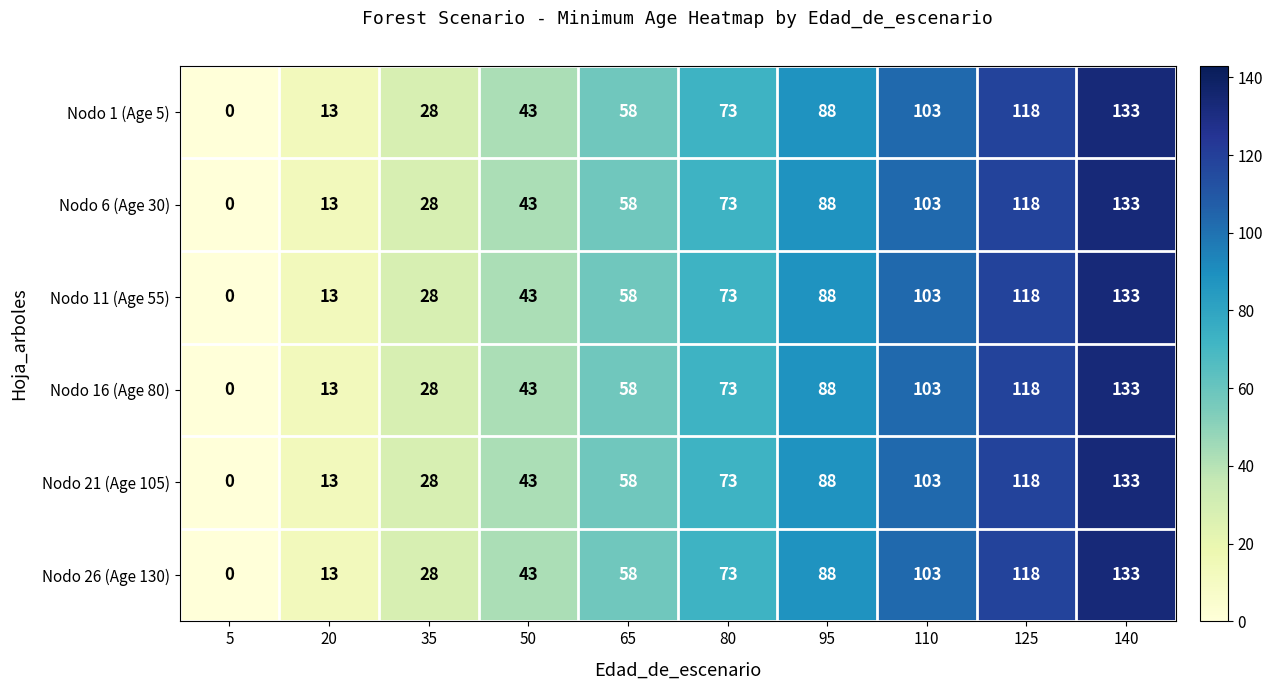

What is the approximate value of Nodo 11 (Age 55) at 35, to the nearest 50?

50